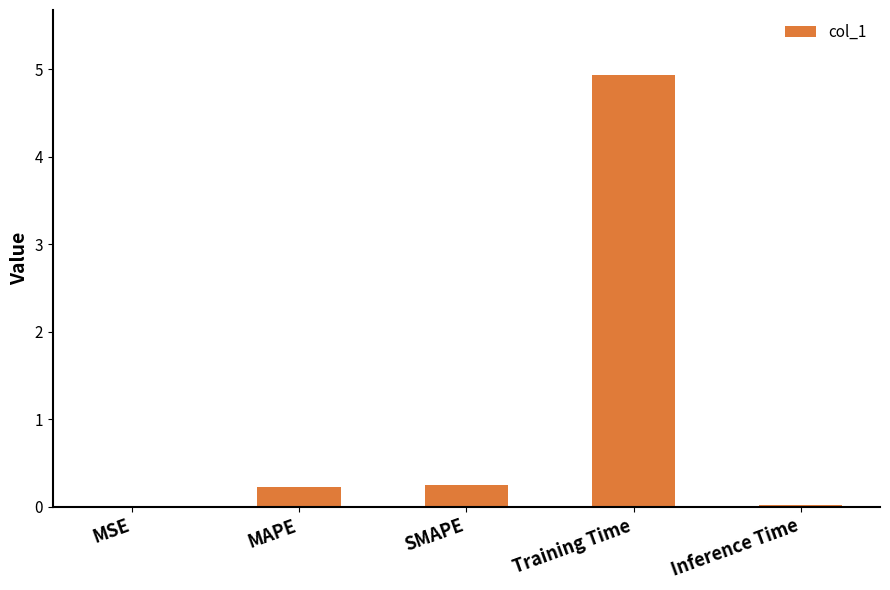

What is the sum of the values at Training Time and SMAPE?

5.2